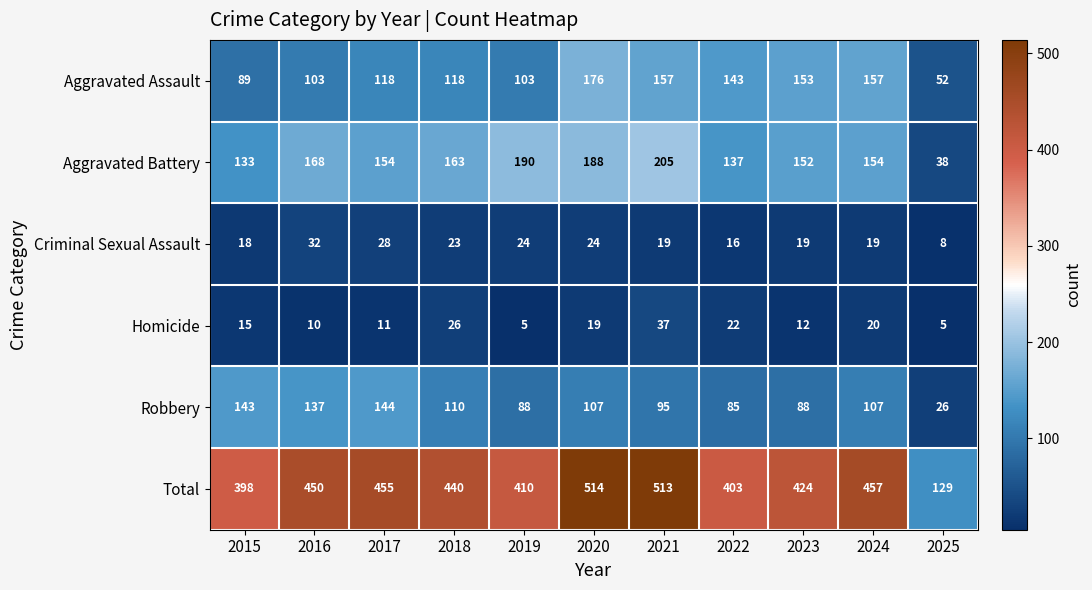

How many data points in Criminal Sexual Assault are less than 19?

3